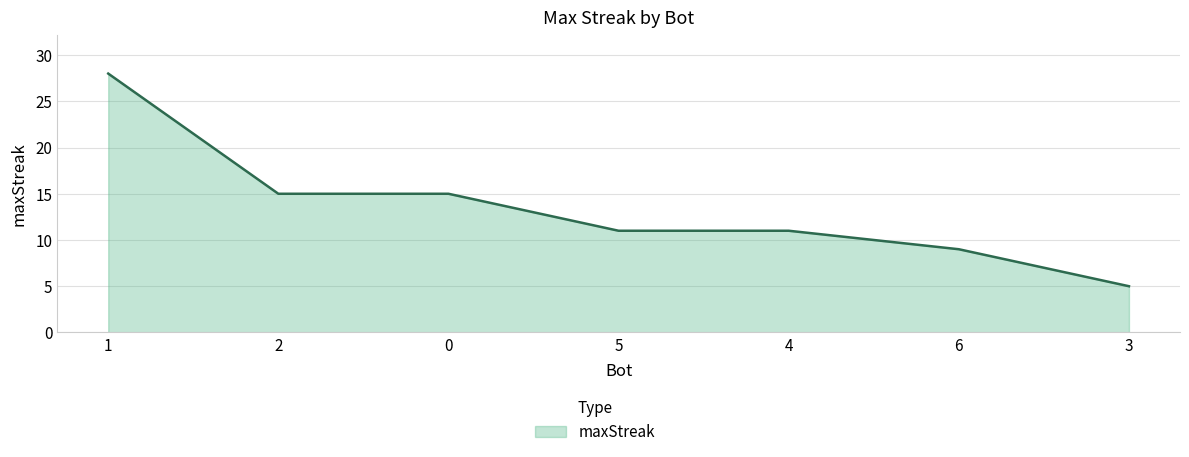

What is the ratio of the value at 3 to the value at 5?

0.5